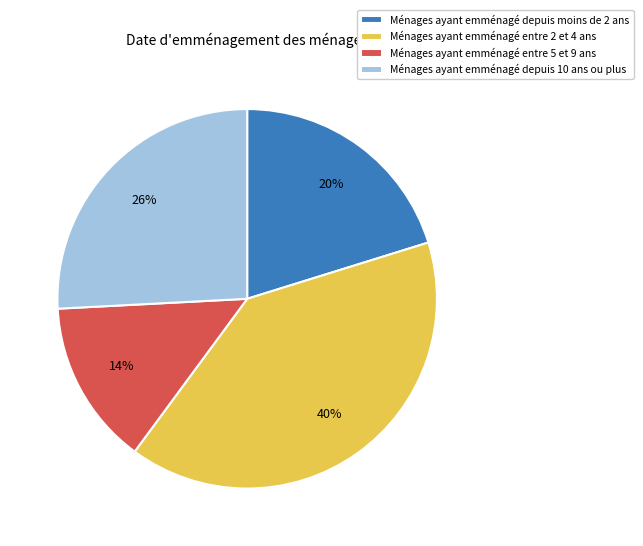

Which has a higher value, Ménages ayant emménagé entre 5 et 9 ans or Ménages ayant emménagé depuis 10 ans ou plus?

Ménages ayant emménagé depuis 10 ans ou plus